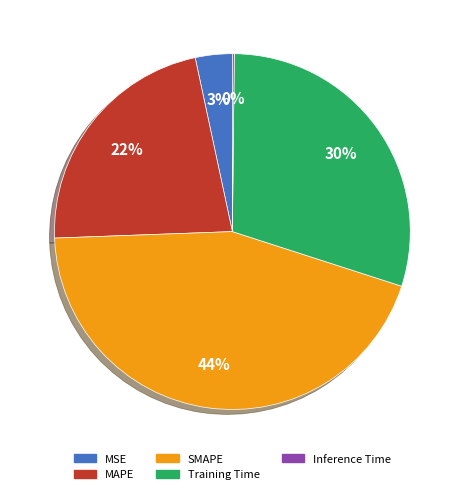

Is MAPE the majority of the pie?

No